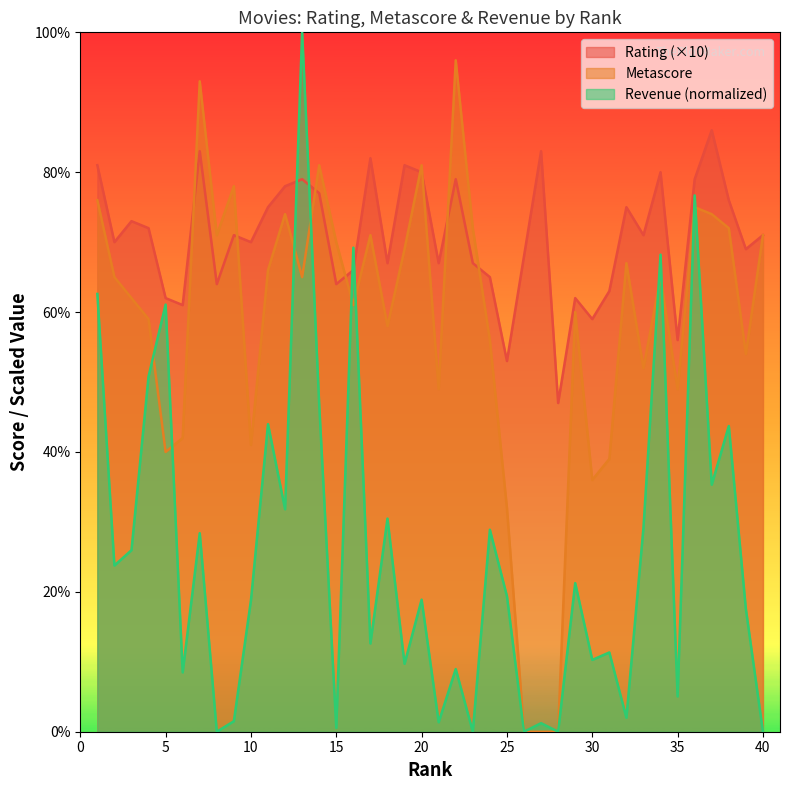

In Rating, how many points are lower than both neighbors (excluding endpoints)?

13